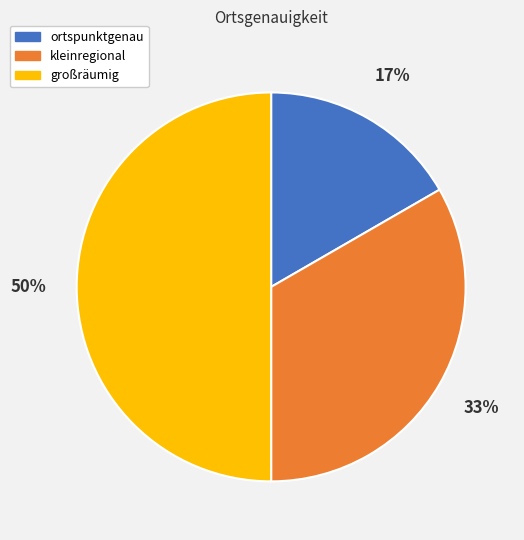

Count the number of slices in the pie.

3